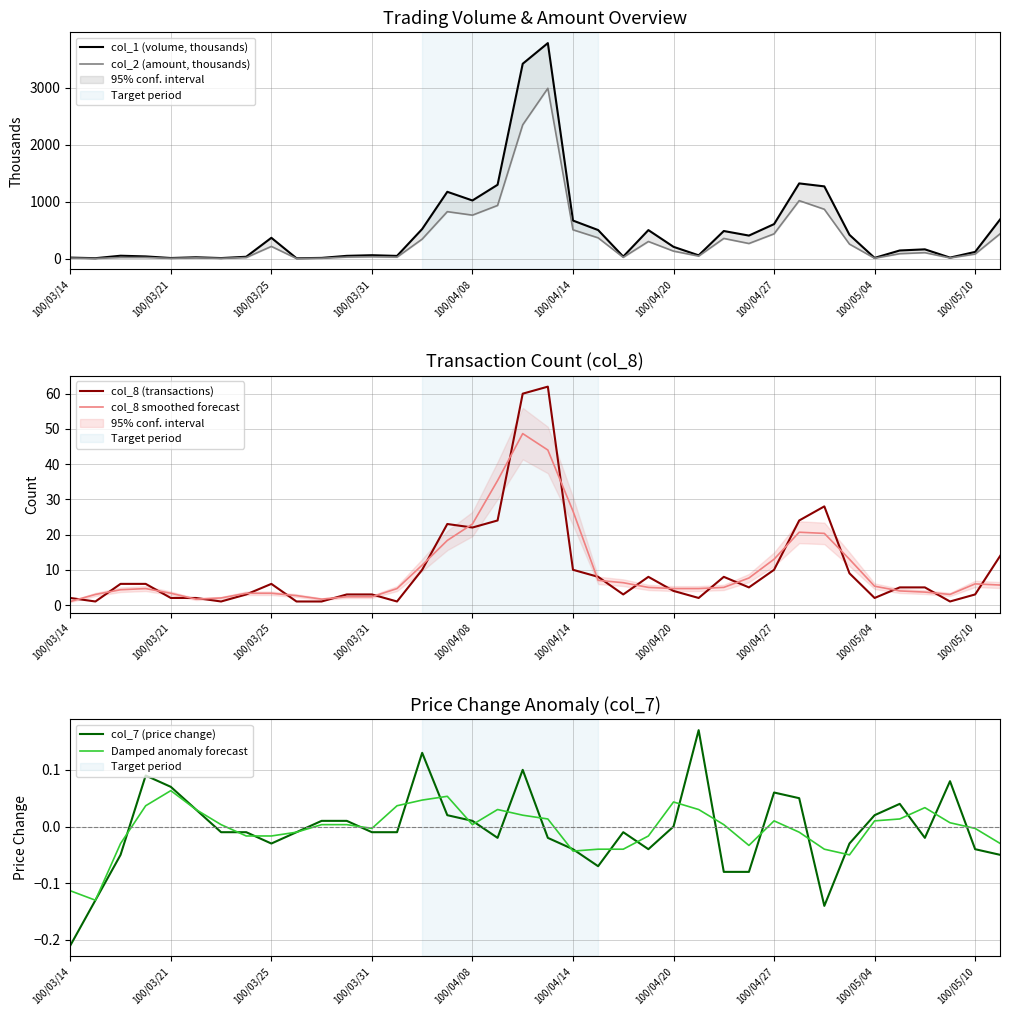

What is the minimum value for col_7 (price change)?

-0.2